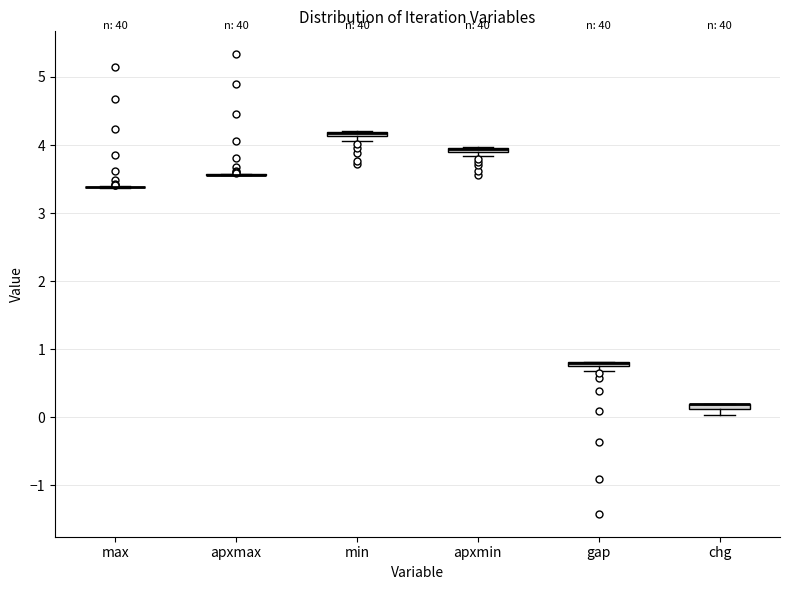

Where is the lower edge of the box for gap on the y-axis? The values are not printed on the chart, so give them approximately, as read against the axis.

0.7